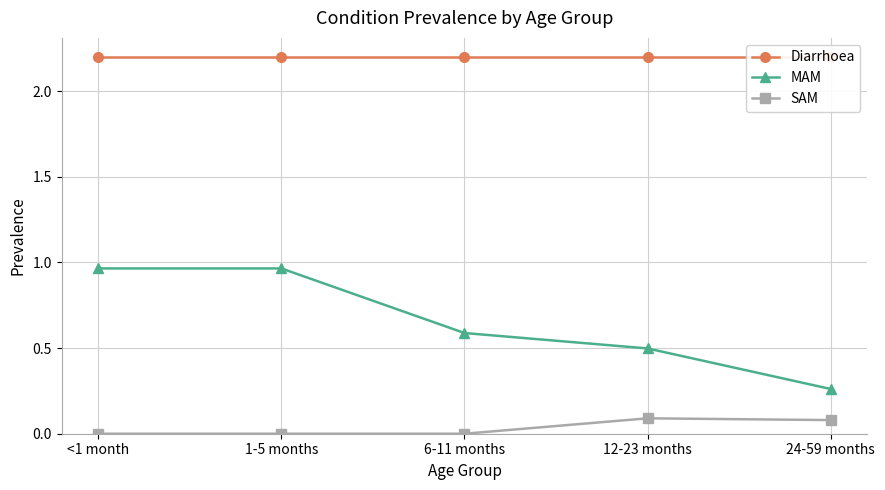

Count the number of categories in the chart.

5